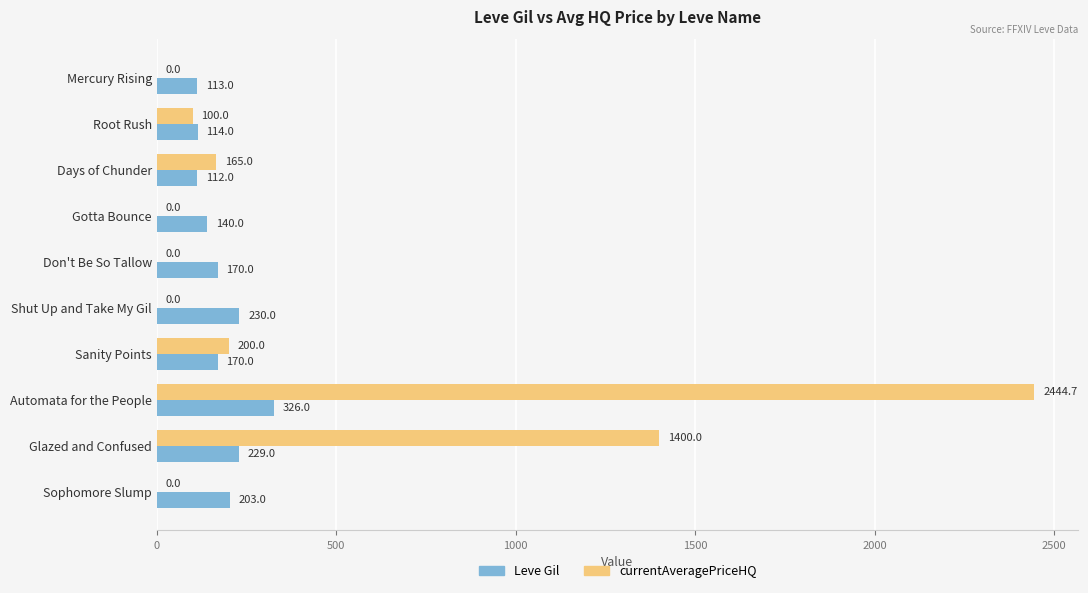

Is it true that Leve Gil equals 170.0 at Don't Be So Tallow?

True